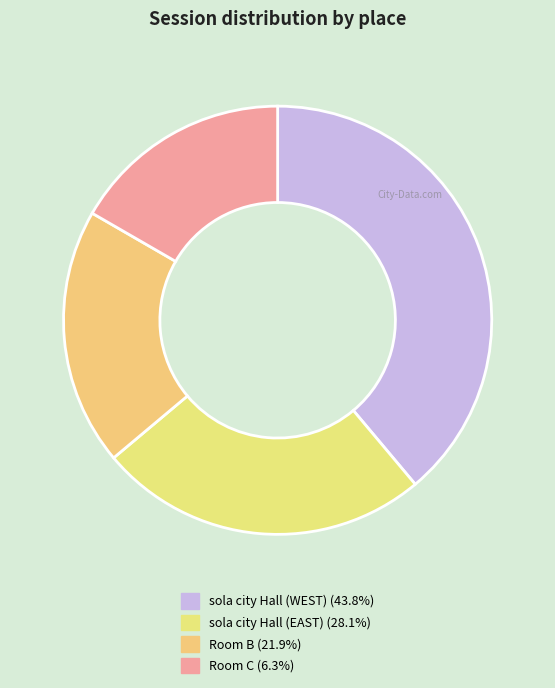

Which category has the smallest portion of the pie?

Room C